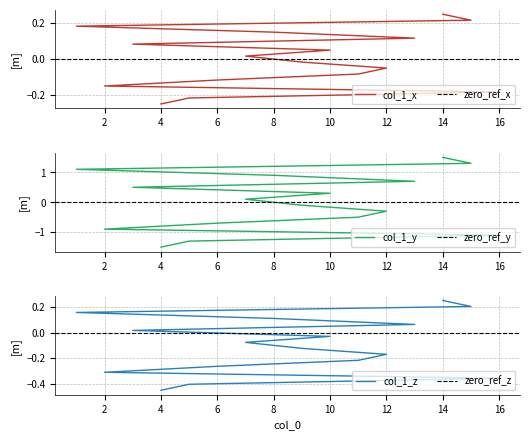

What is the value of the 15th point from the left?

0.2